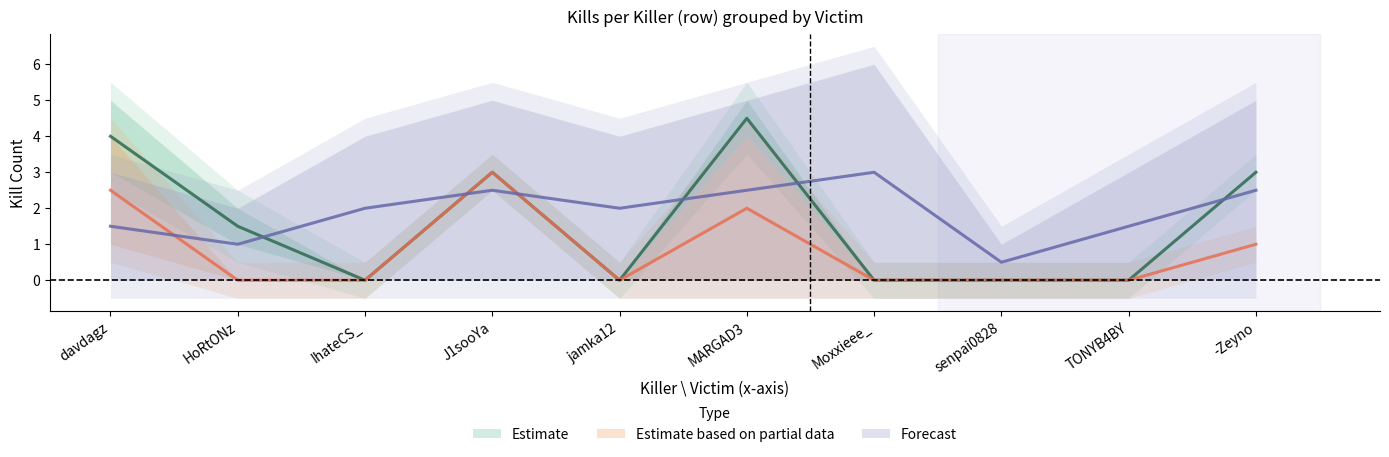

Where is the first local maximum for -Zeyno?

IhateCS_